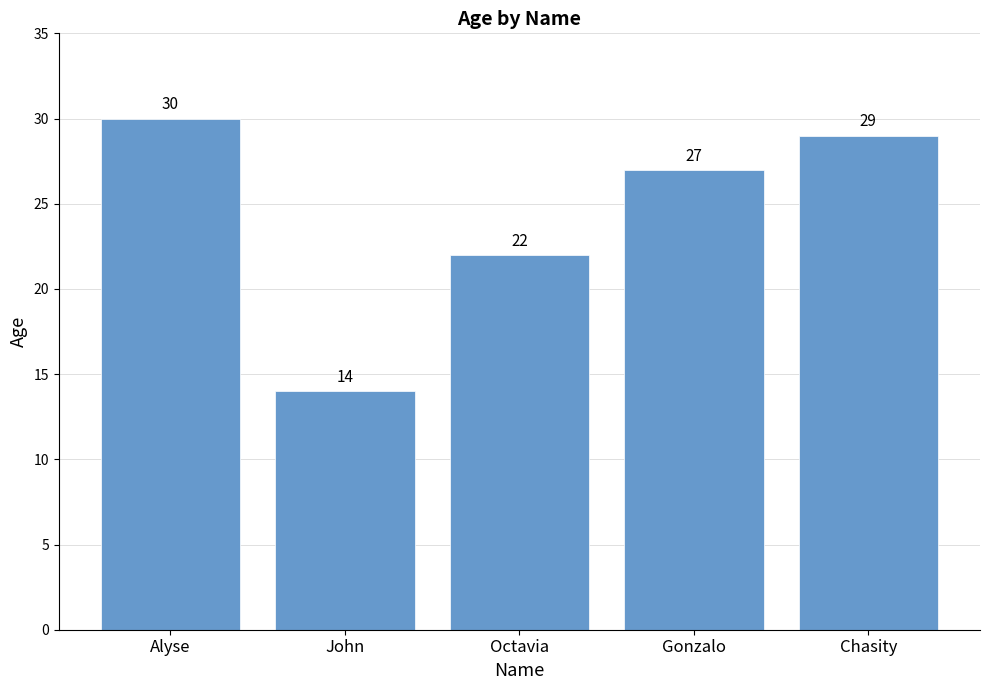

What is the ratio of the value at Octavia to the value at Alyse?

0.7